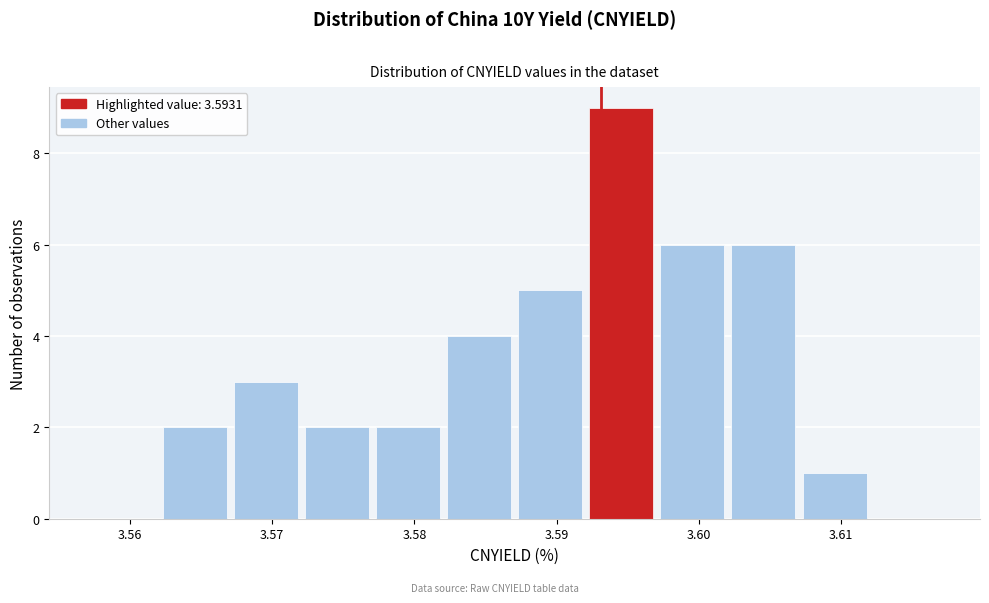

How tall is the bar that spans 3.587 to 3.592 on the x-axis? Neither the bar edges nor the heights are printed on the chart, so give them approximately, as read against the axes.

5